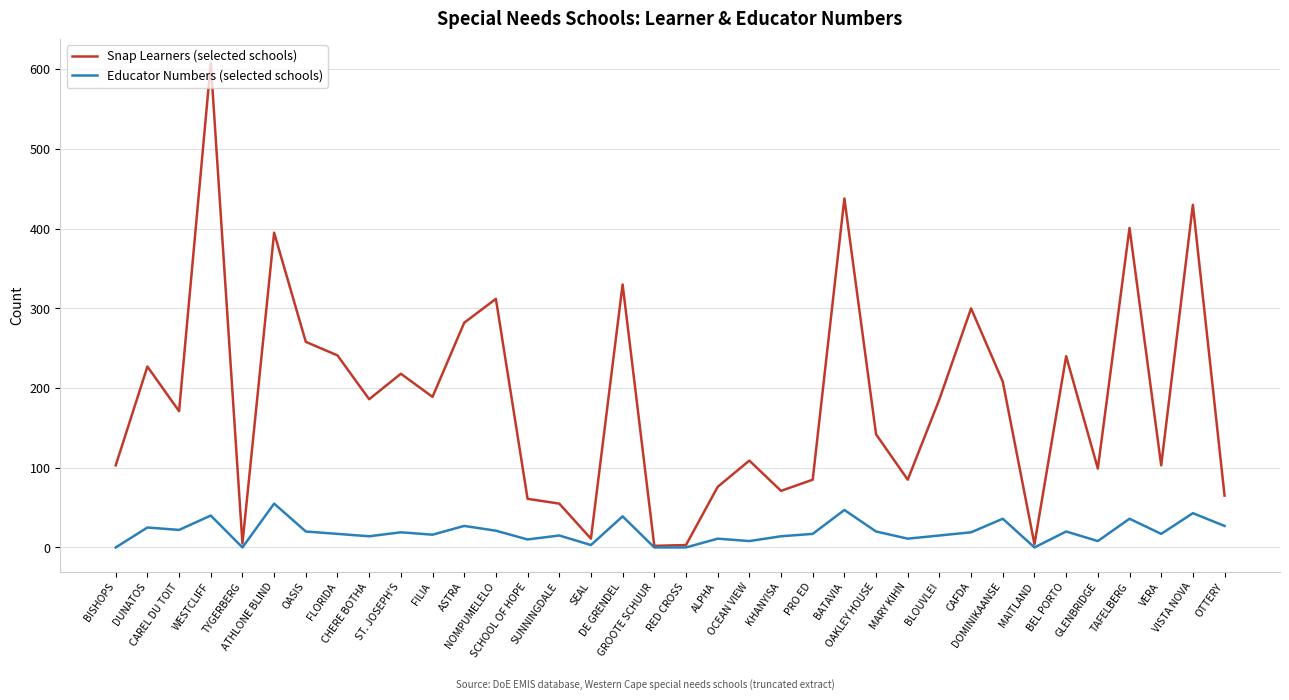

Which series has the widest spread of values?

Snap Learners (selected schools)